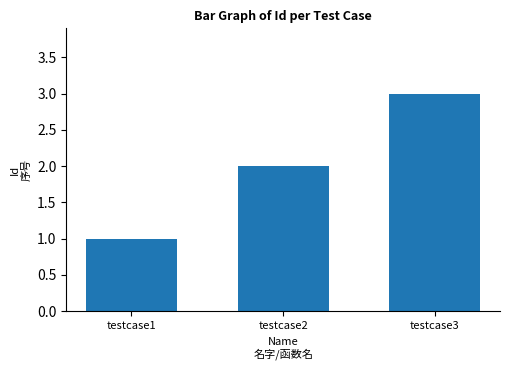

How many series are shown in this chart?

1